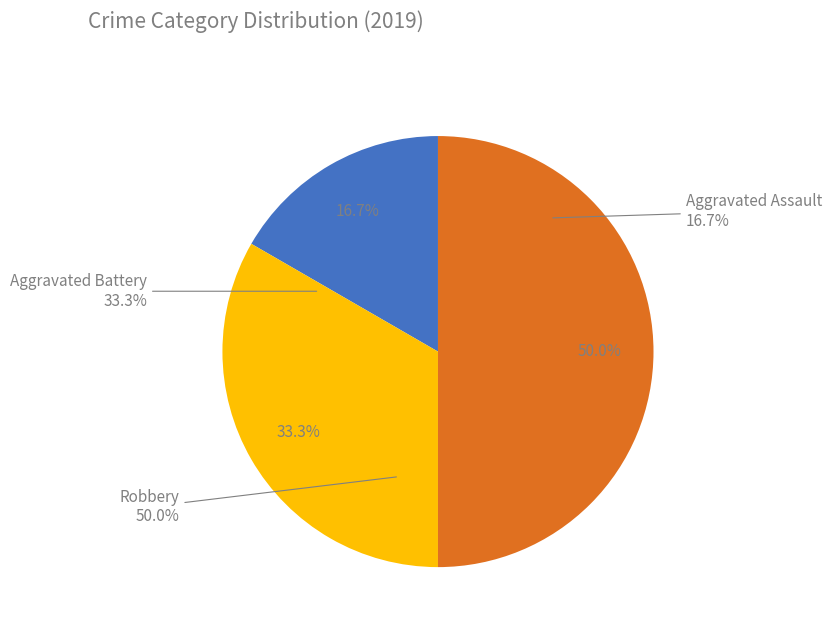

Combined, what portion of the pie is Robbery and Aggravated Assault?

66.7%